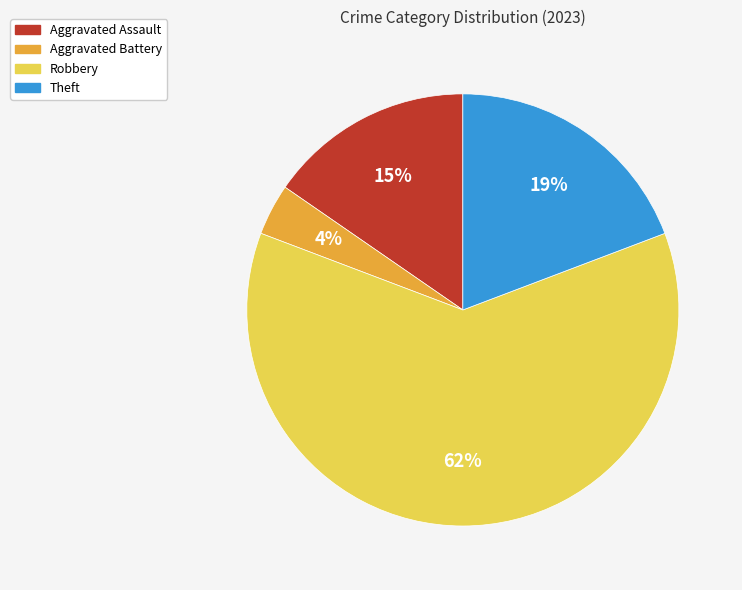

Combined, do Aggravated Assault and Robbery account for over 50%?

Yes